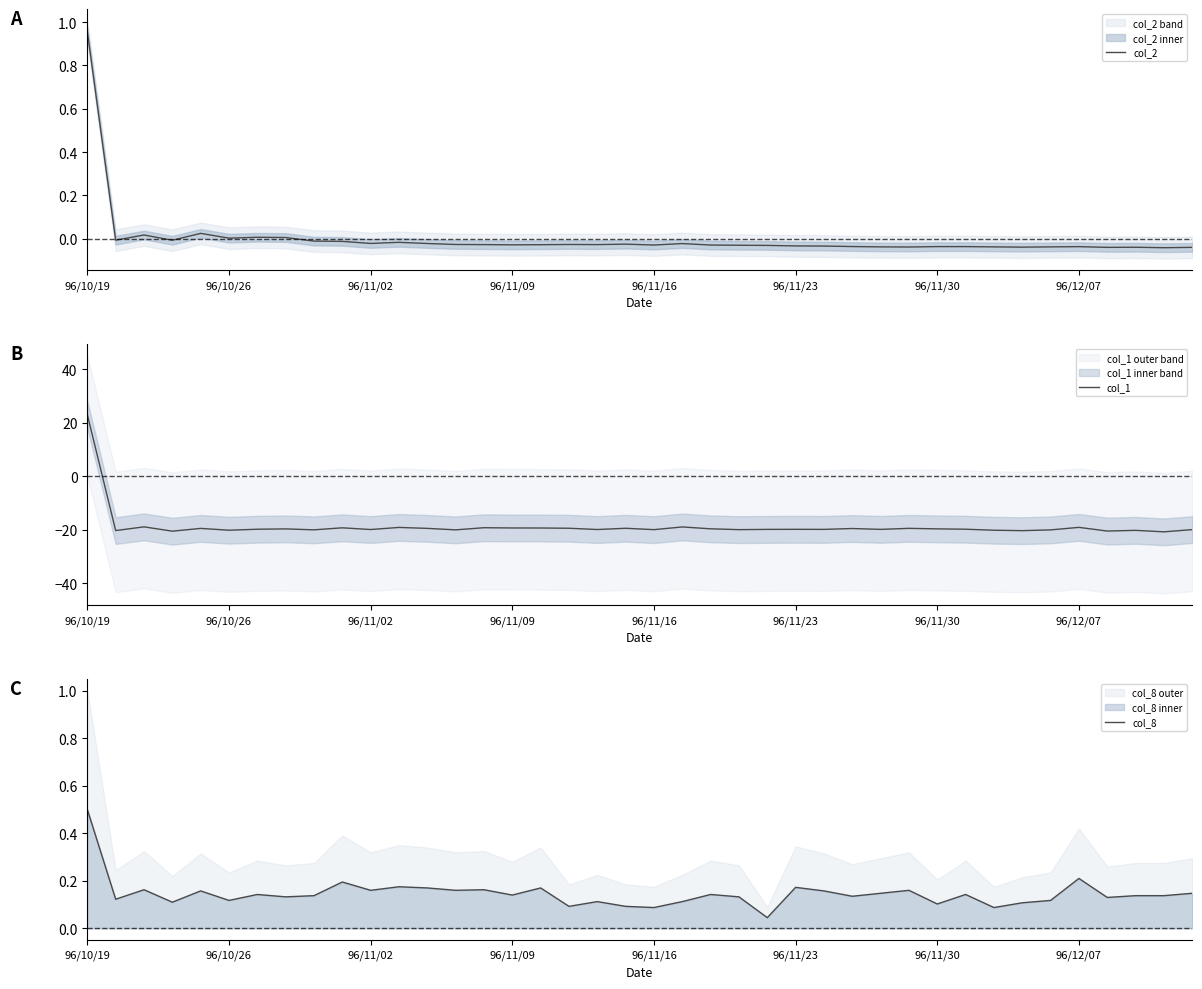

What is the sum of the col_2 values at 32 and 9?

-0.1